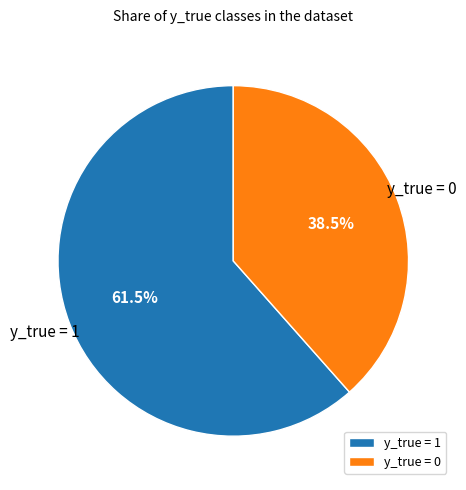

Does y_true = 0 account for over 50% of the chart?

No